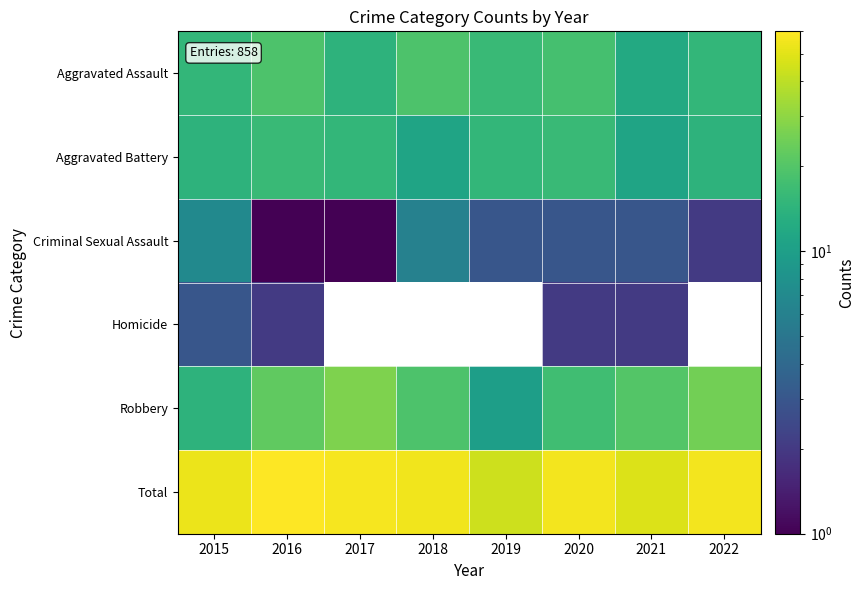

At how many categories does at least one series exceed 36?

8